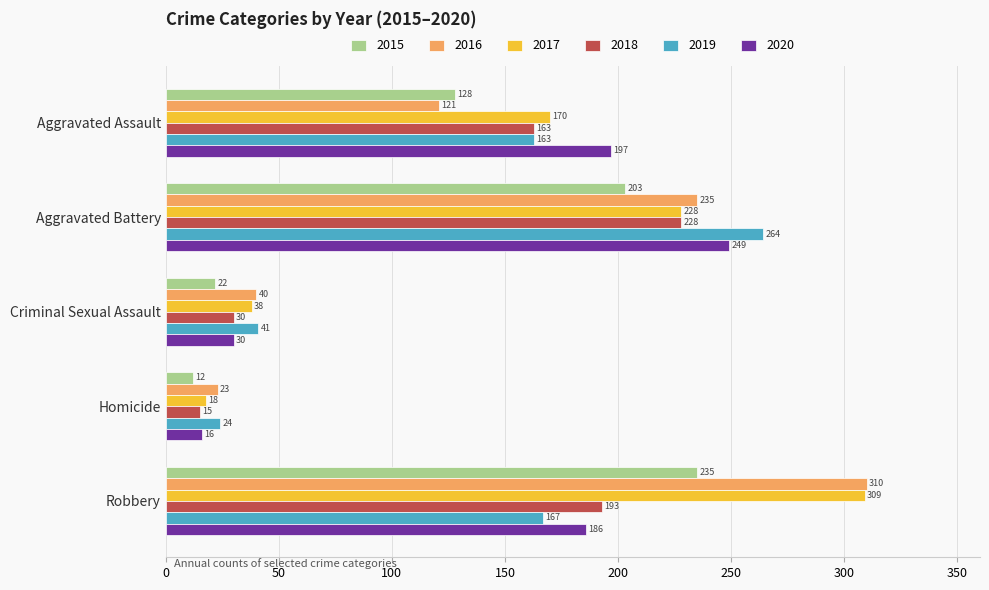

How many series are shown in this chart?

6